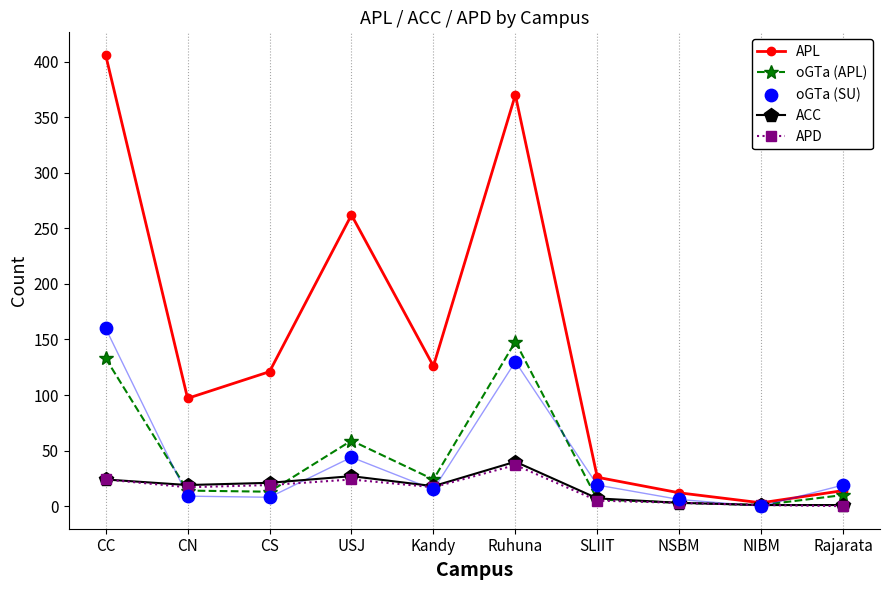

At how many categories does at least one series exceed 308?

2